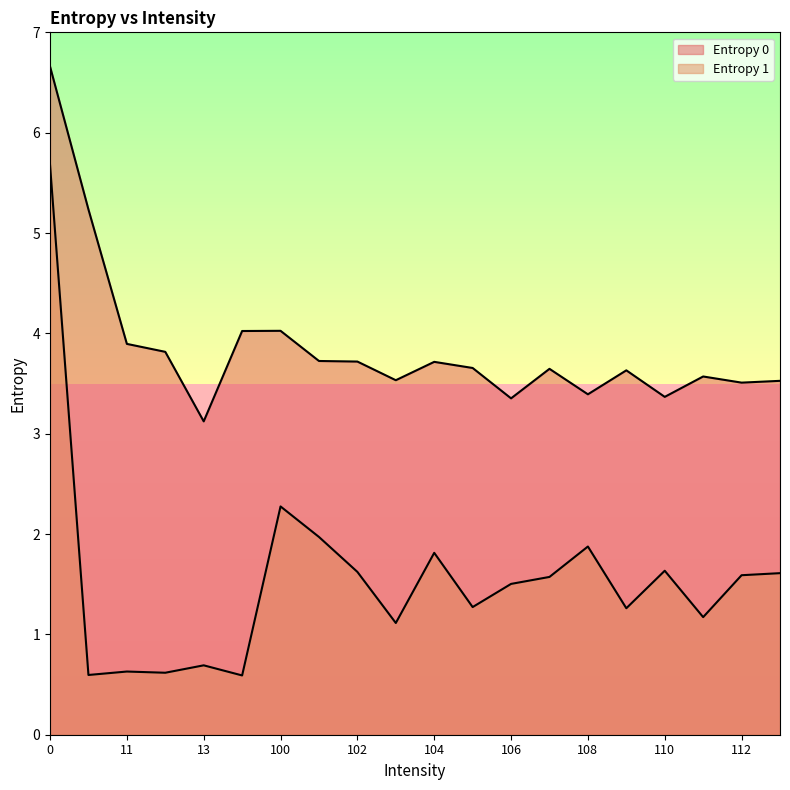

Between 106 and 107, which is larger?

107